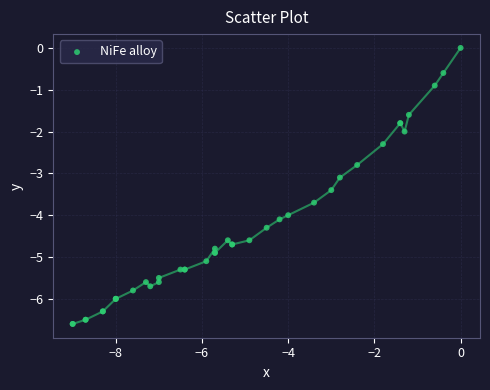

What Y value in the scatter plot is closest to -3?

-3.1